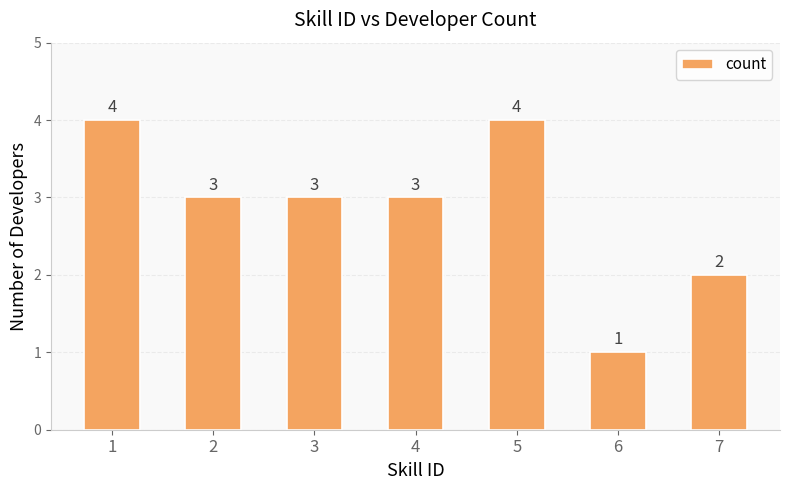

Which label corresponds to the smallest value in the chart?

6